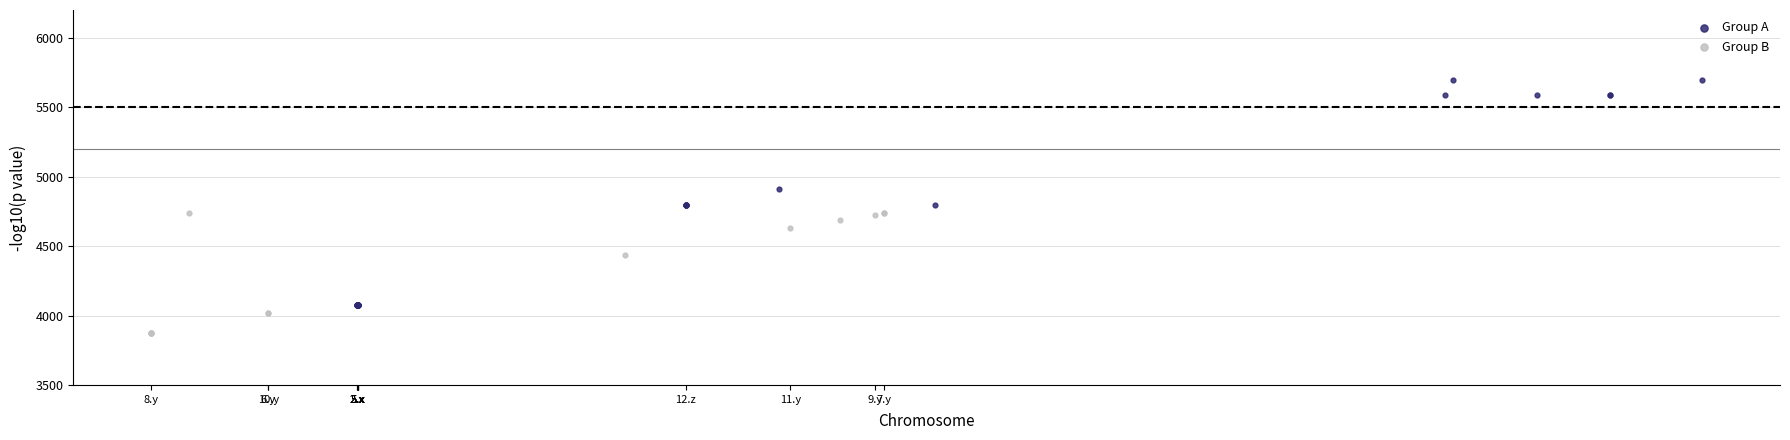

What are all the series names shown in the legend?

Group A, Group B